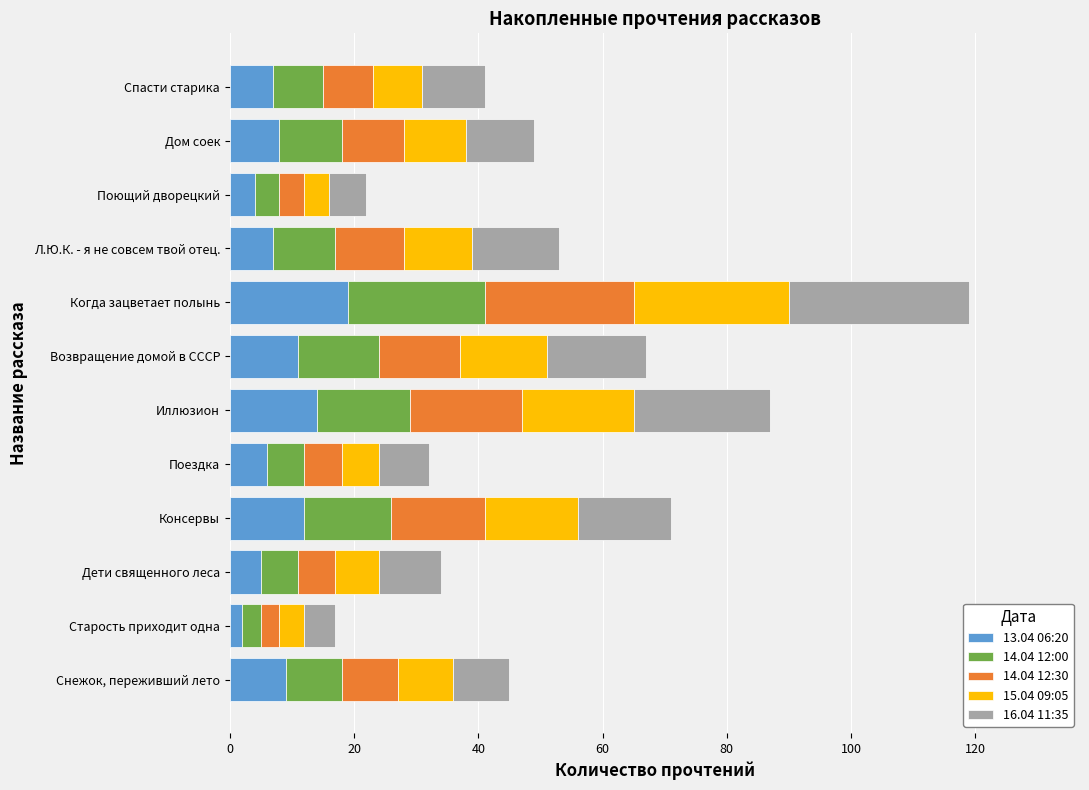

At which category is the sum across all series the highest?

Когда зацветает полынь